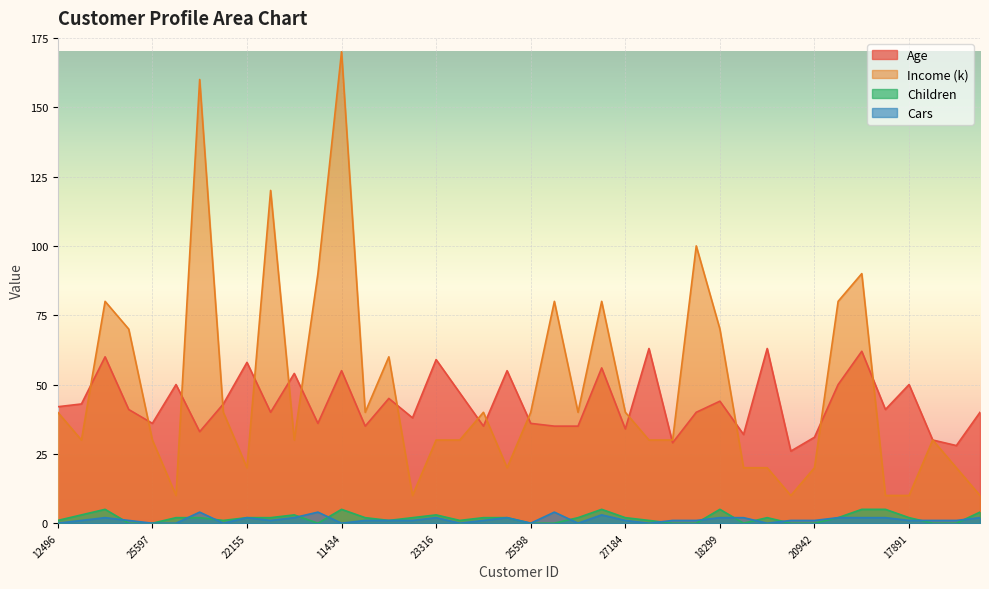

The Age series shows 16 at 26863. True or false?

False